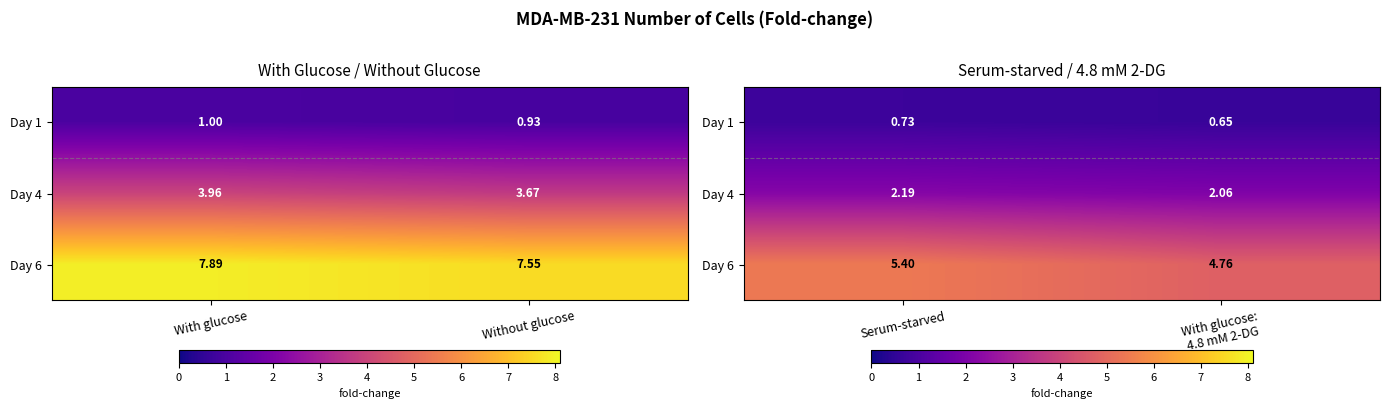

At how many categories does at least one series exceed 2?

2